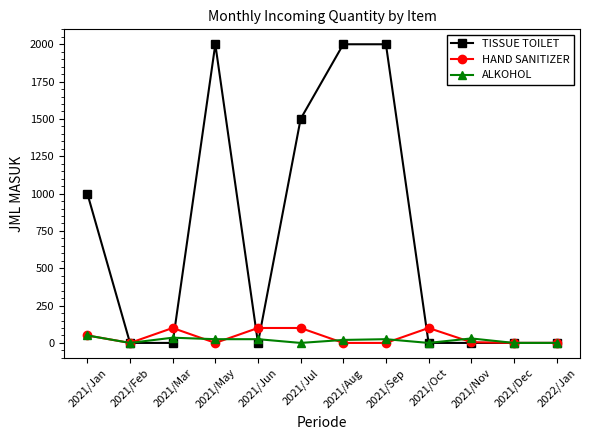

How many values in the HAND SANITIZER series are below 5?

6